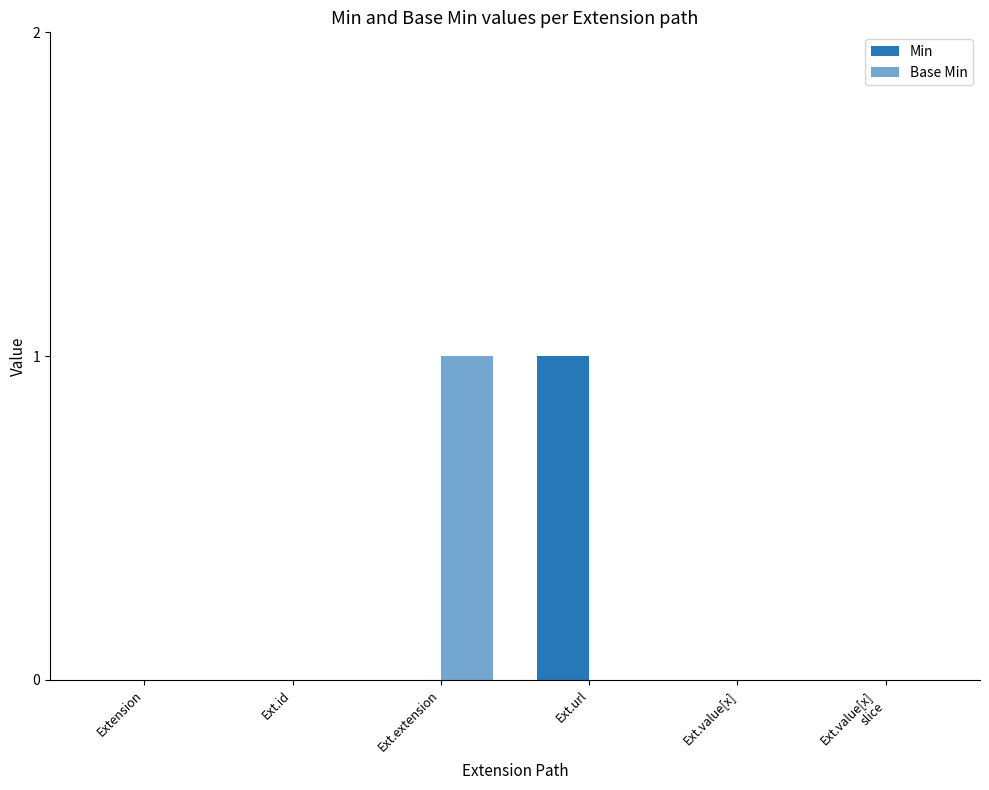

Which category has the lowest value in the Base Min series?

Extension